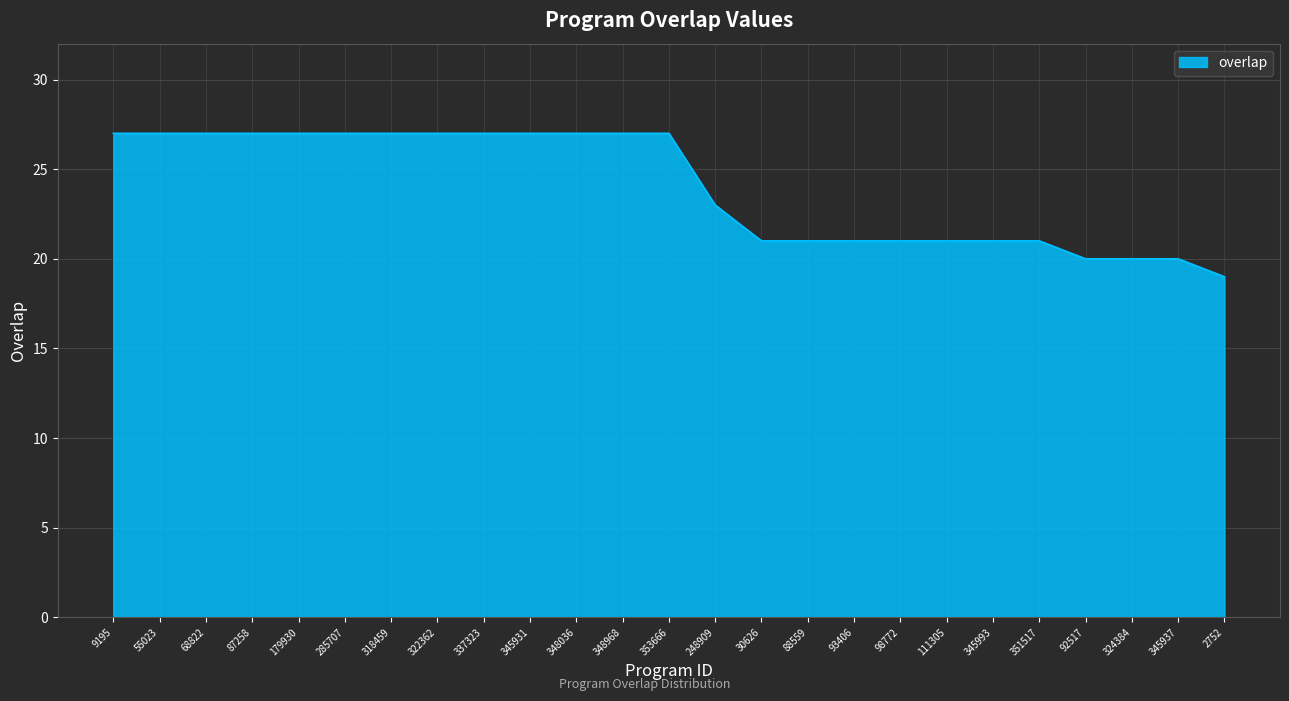

Which label corresponds to the smallest value in the chart?

2752